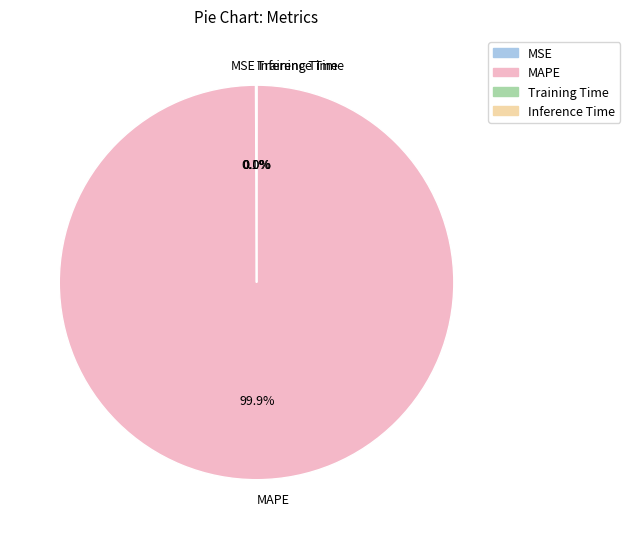

Which slice is the largest?

MAPE